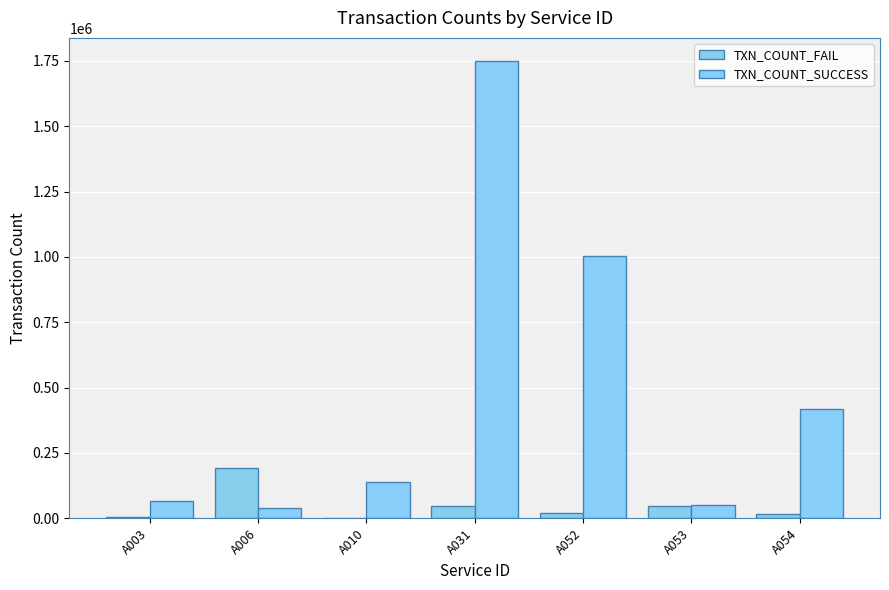

What is the maximum value shown in the chart?

1750615